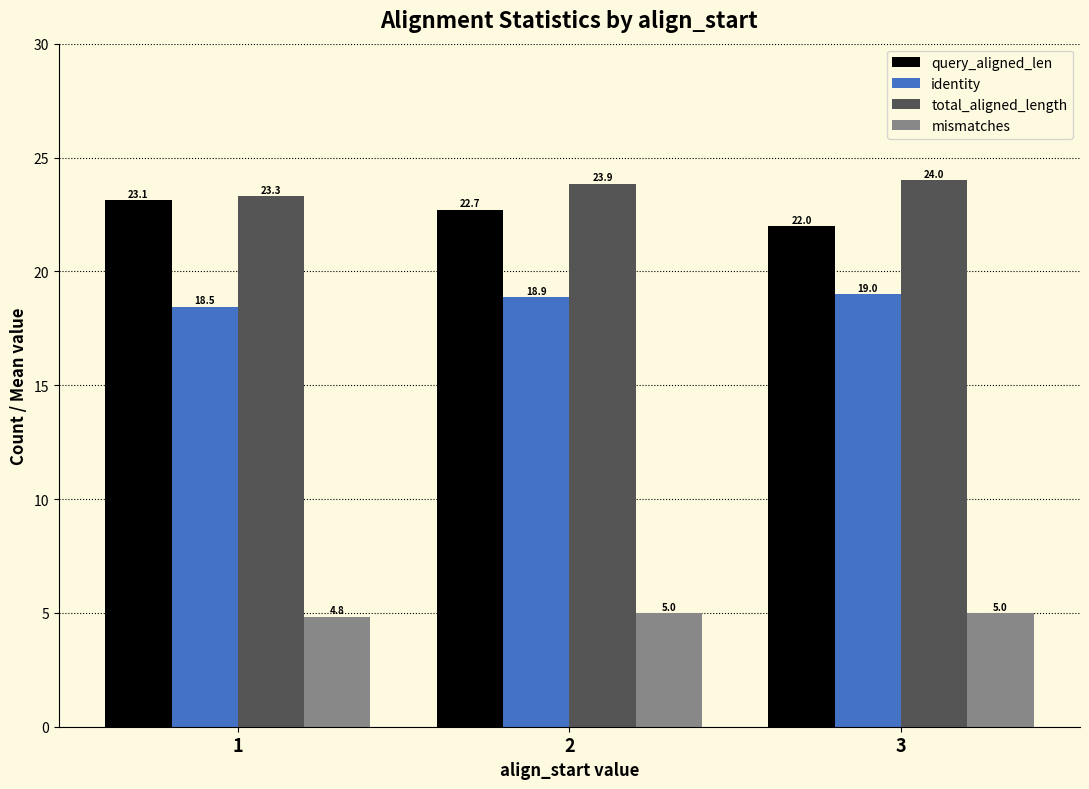

How many values in the query_aligned_len series exceed 22?

2